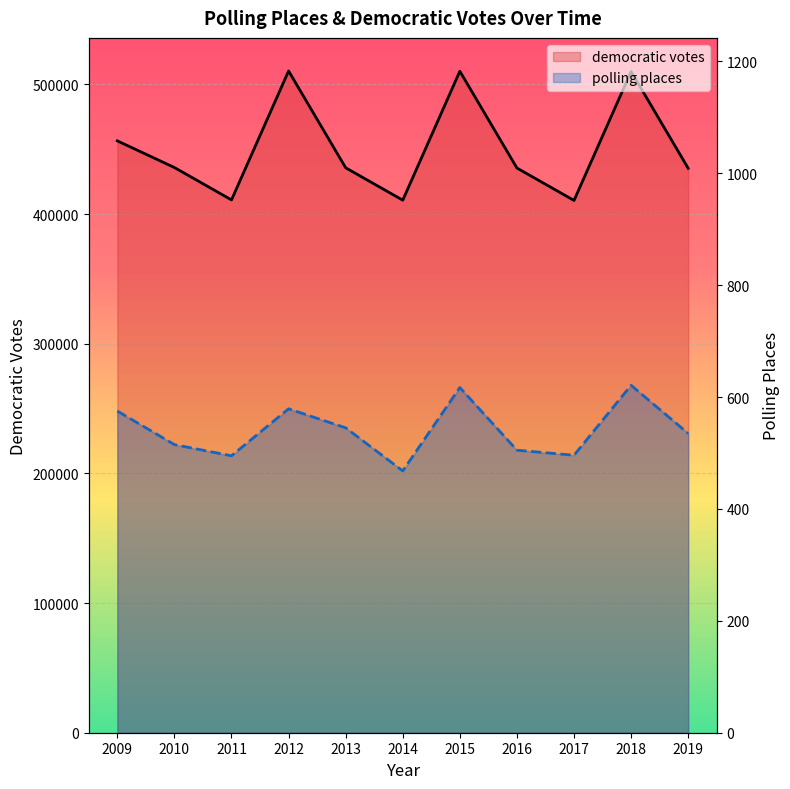

Reading right to left, what are all the values shown in this chart?

democratic votes line: 2019=435290	2018=509945	2017=410508	2016=435490	2015=510145	2014=410708	2013=435690	2012=510345	2011=410908	2010=435890	2009=456456
polling places line: 2019=535	2018=621	2017=496	2016=505	2015=617	2014=468	2013=545	2012=579	2011=495	2010=515	2009=575